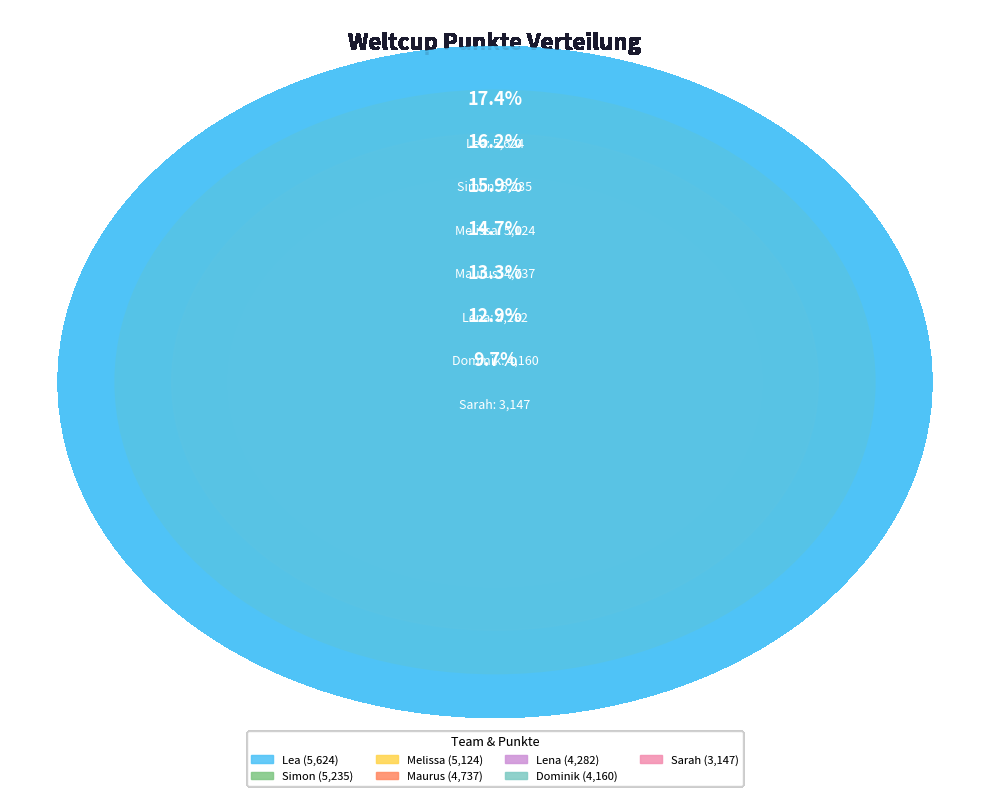

Combined, do Simon and Lea account for over 50%?

No